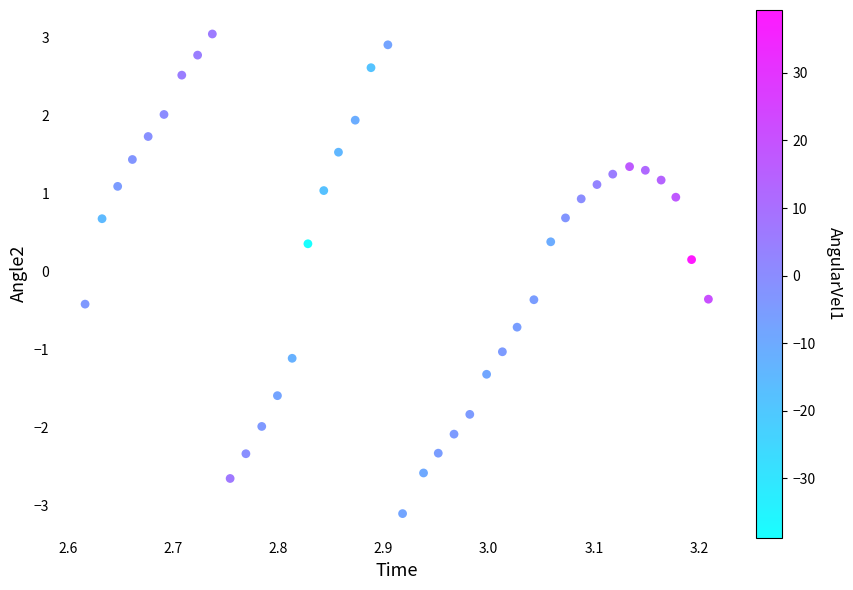

What is the range of Y values (max minus min)?

6.1